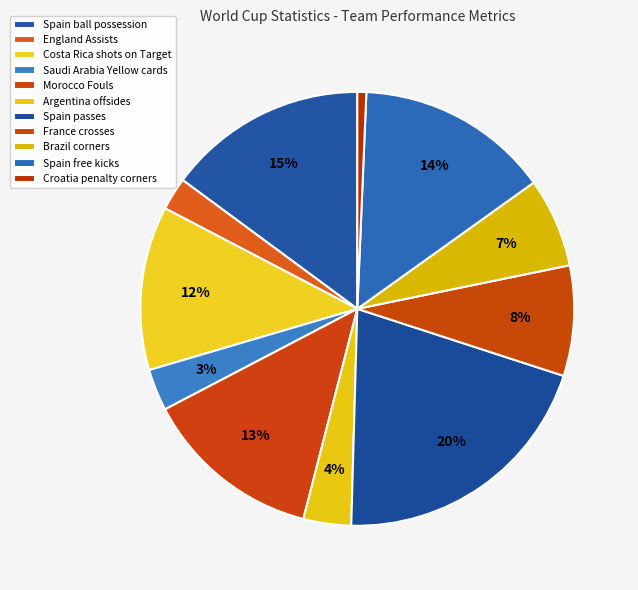

To the nearest percent, what is the average slice percentage?

9%